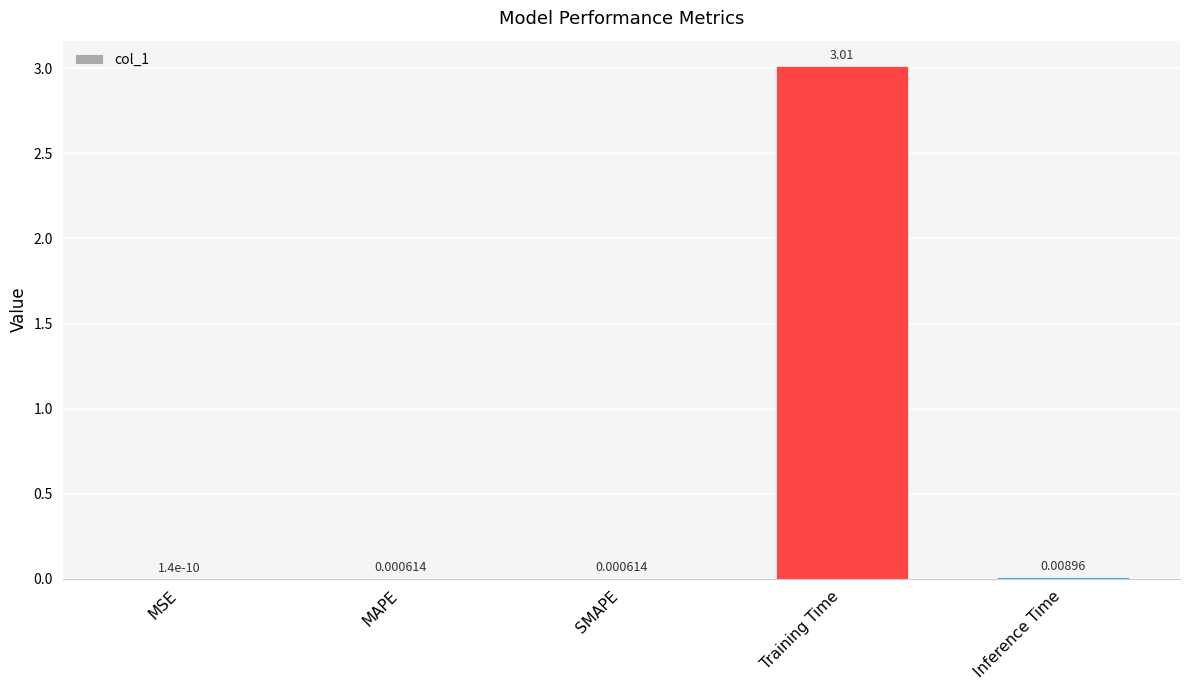

Which has a higher value, Inference Time or Training Time?

Training Time